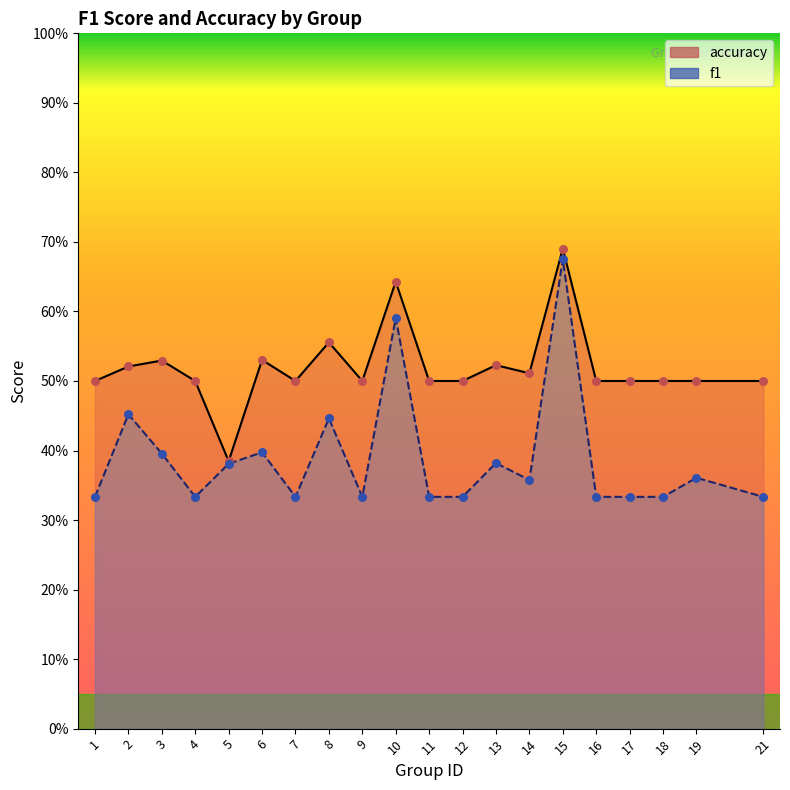

What is the total value across all series at 1?

0.8